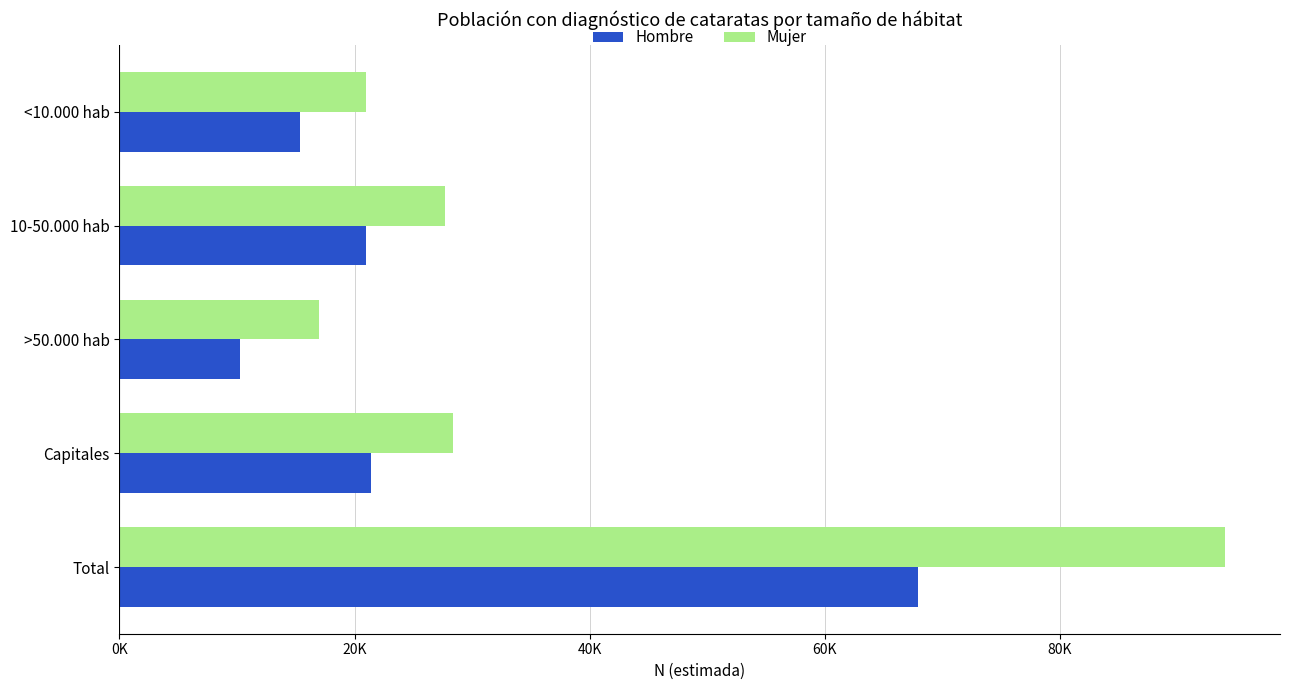

At which category does the chart reach its peak across all series?

Total